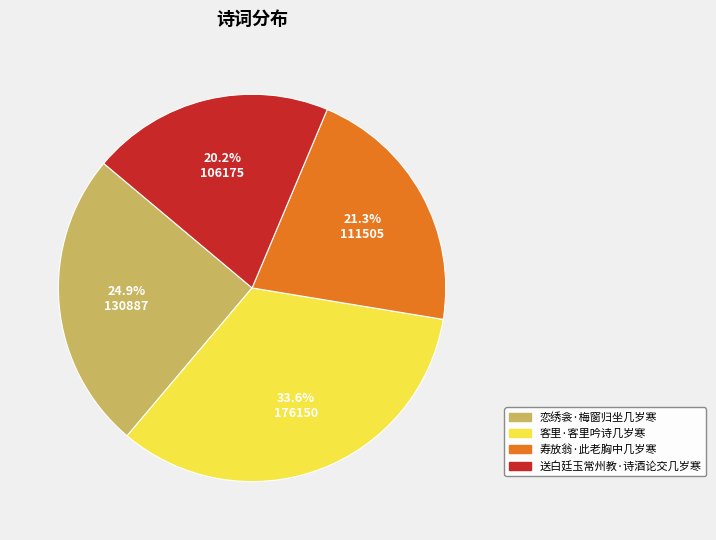

How many segments does this pie chart have?

4